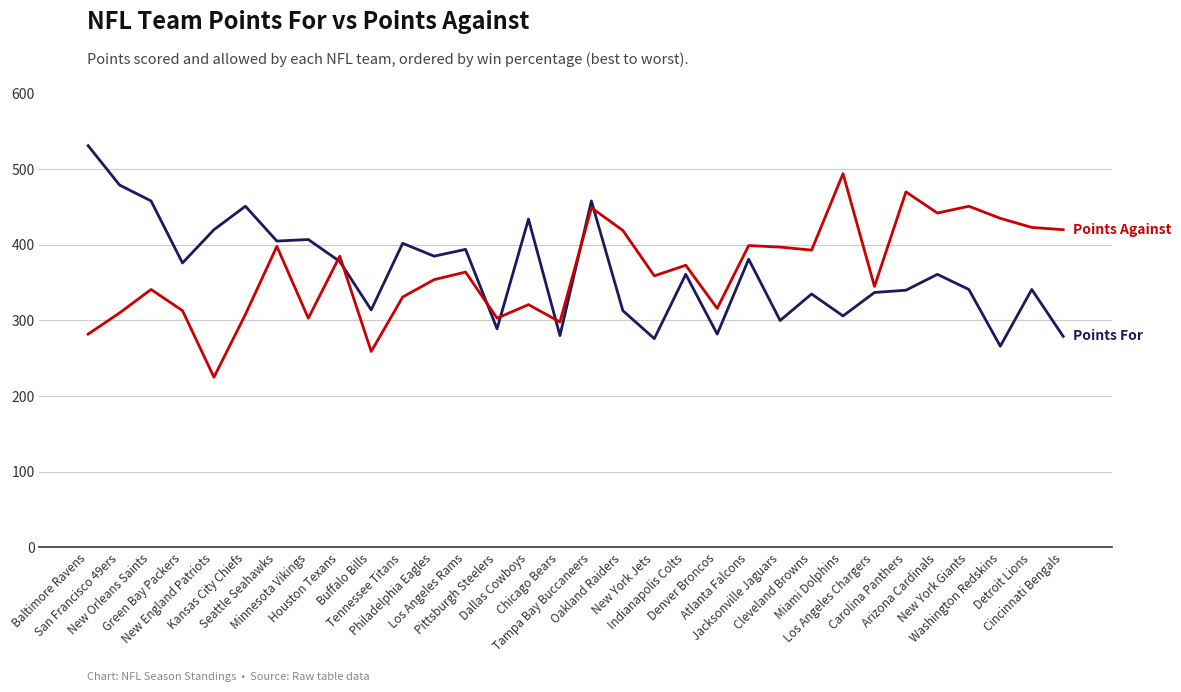

What is the smallest value displayed?

225